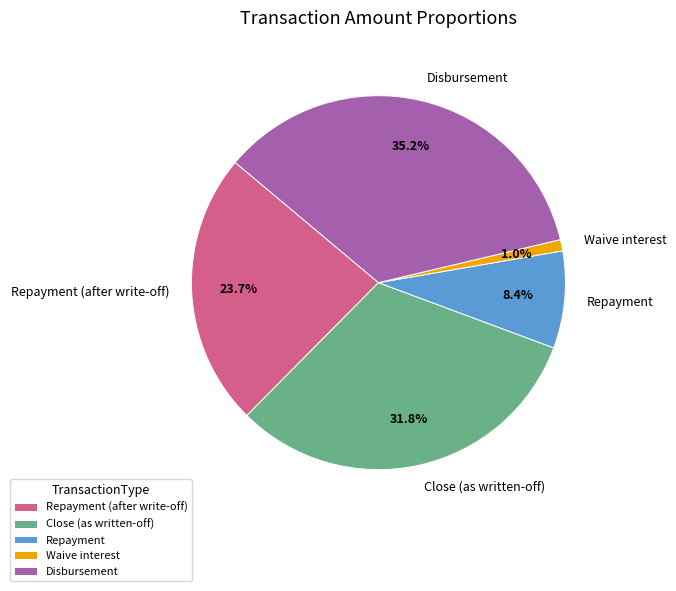

How many segments does this pie chart have?

5